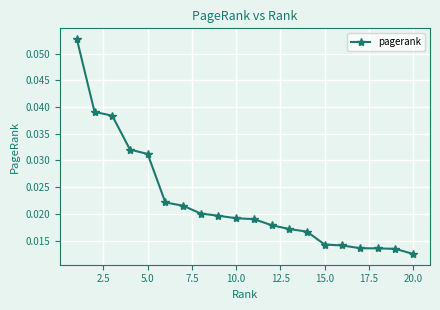

What is the sum of all values?

0.4